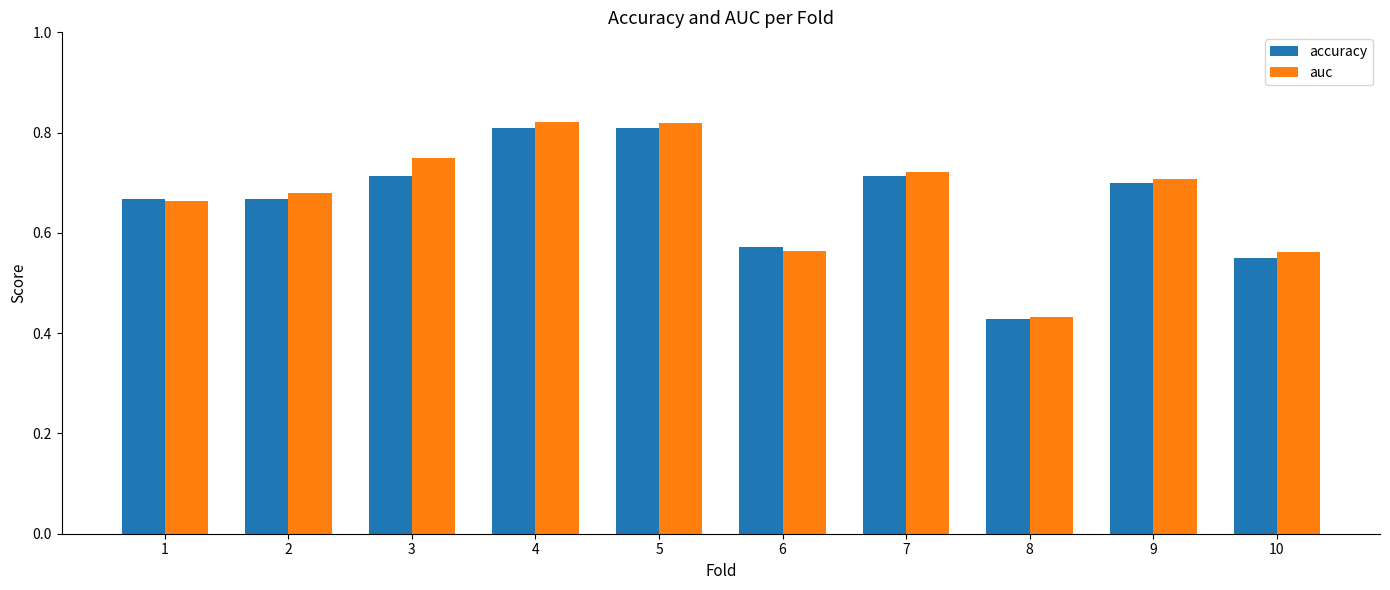

How many auc values are between 0 and 1?

10